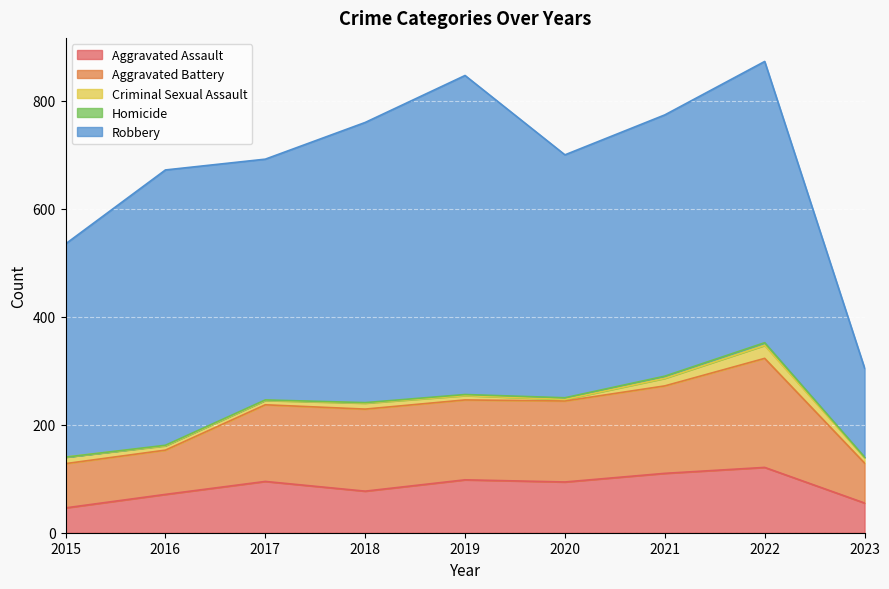

Which has a higher value, 2019 or 2018?

2019